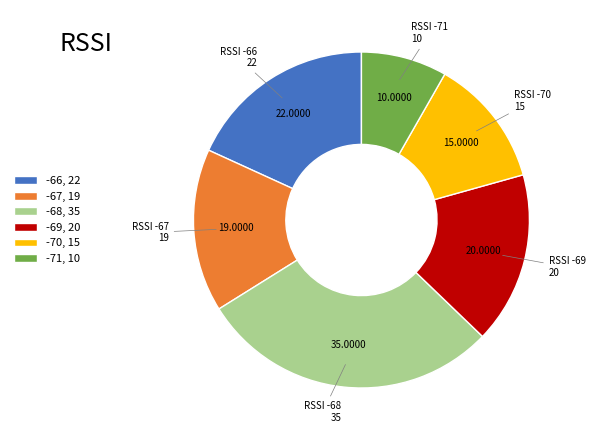

Rank the categories by value from lowest to highest.

-71, -70, -67, -69, -66, -68